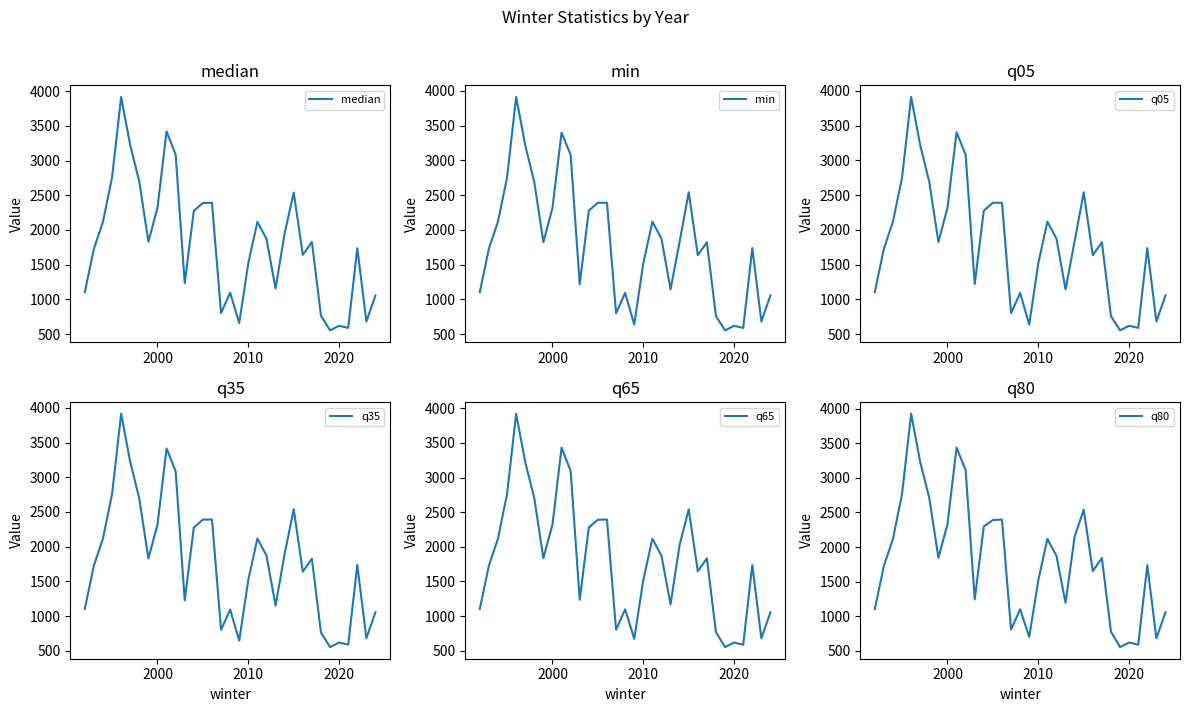

True or false: min has a value of 2315 at 2000.

True